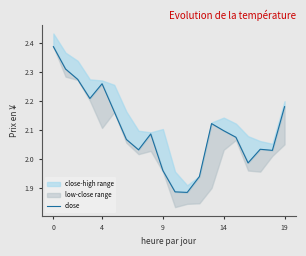

How many points are higher than both their immediate neighbors (excluding endpoints)?

4